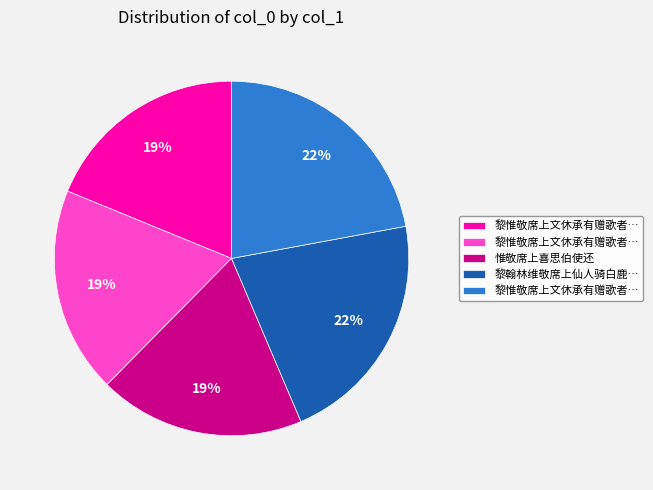

To the nearest percent, what is the difference between the largest and smallest slice percentages?

3%